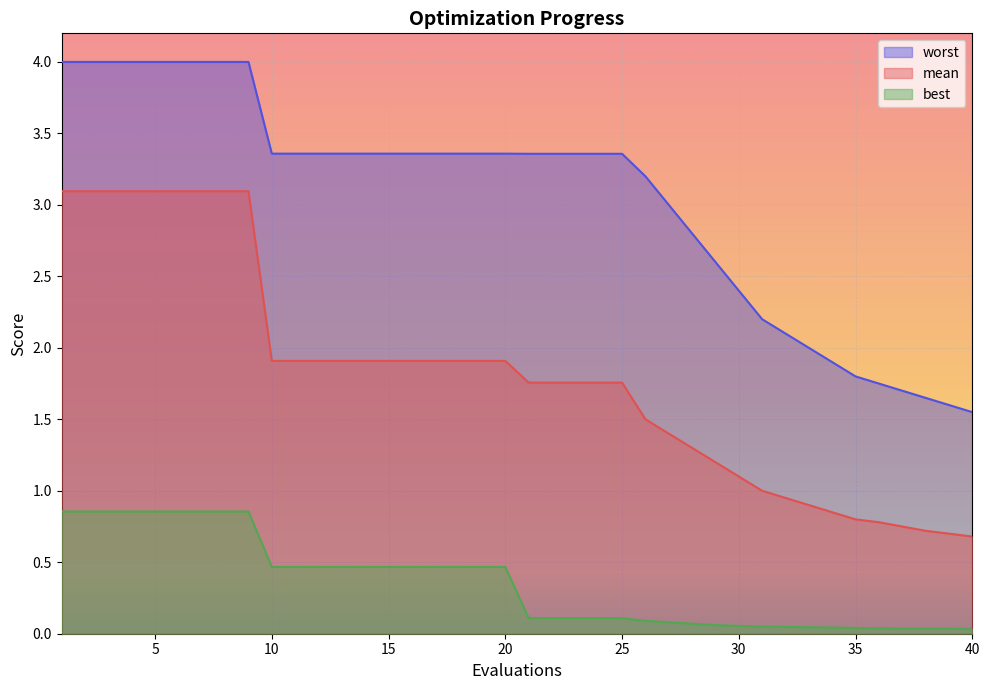

Reading left to right, extract all data points from this chart.

mean: 3.1	3.1	3.1	3.1	3.1	3.1	3.1	3.1	3.1	1.9	1.9	1.9	1.9	1.9	1.9	1.9	1.9	1.9	1.9	1.9	1.8	1.8	1.8	1.8	1.8	1.5	1.4	1.3	1.2	1.1	1.0	0.9	0.9	0.8	0.8	0.8	0.8	0.7	0.7	0.7
best: 0.9	0.9	0.9	0.9	0.9	0.9	0.9	0.9	0.9	0.5	0.5	0.5	0.5	0.5	0.5	0.5	0.5	0.5	0.5	0.5	0.1	0.1	0.1	0.1	0.1	0.1	0.1	0.1	0.1	0.1	0.1	0.0	0.0	0.0	0.0	0.0	0.0	0.0	0.0	0.0
worst: 4.0	4.0	4.0	4.0	4.0	4.0	4.0	4.0	4.0	3.4	3.4	3.4	3.4	3.4	3.4	3.4	3.4	3.4	3.4	3.4	3.4	3.4	3.4	3.4	3.4	3.2	3.0	2.8	2.6	2.4	2.2	2.1	2.0	1.9	1.8	1.8	1.7	1.6	1.6	1.6